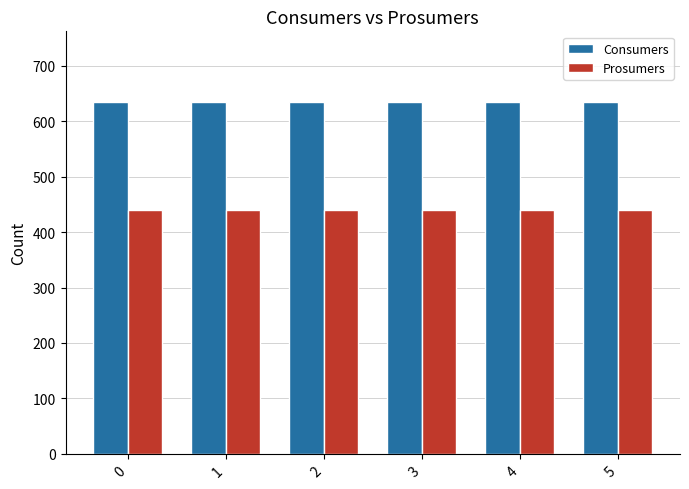

What is the minimum value shown in the chart?

440